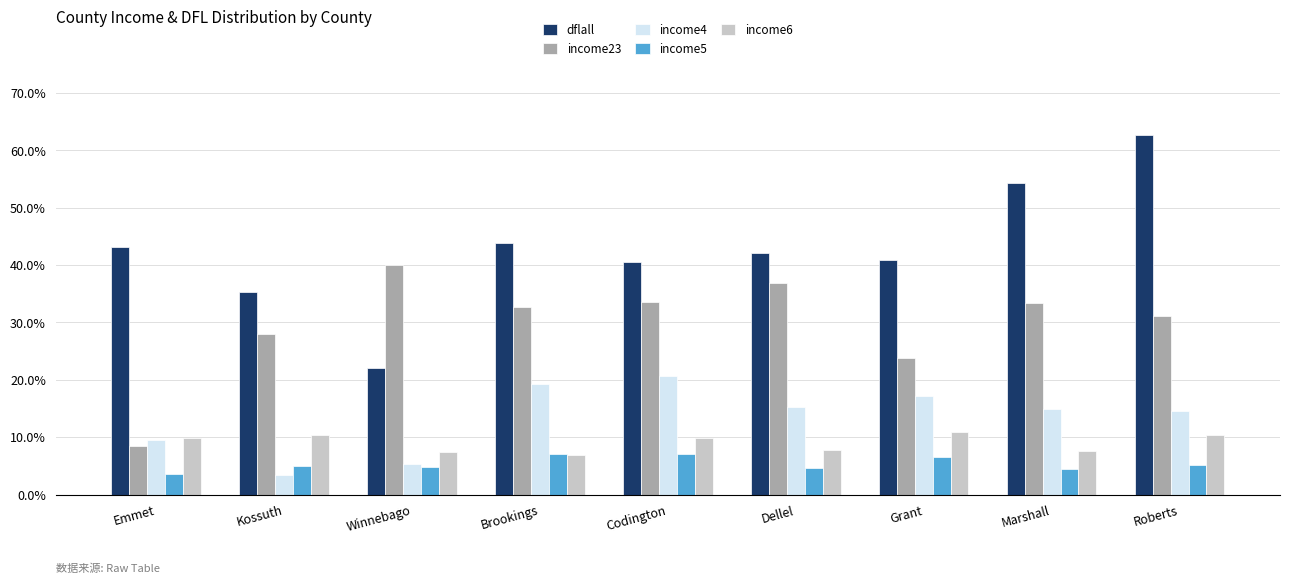

What value does the income4 series have at Codington?

0.2